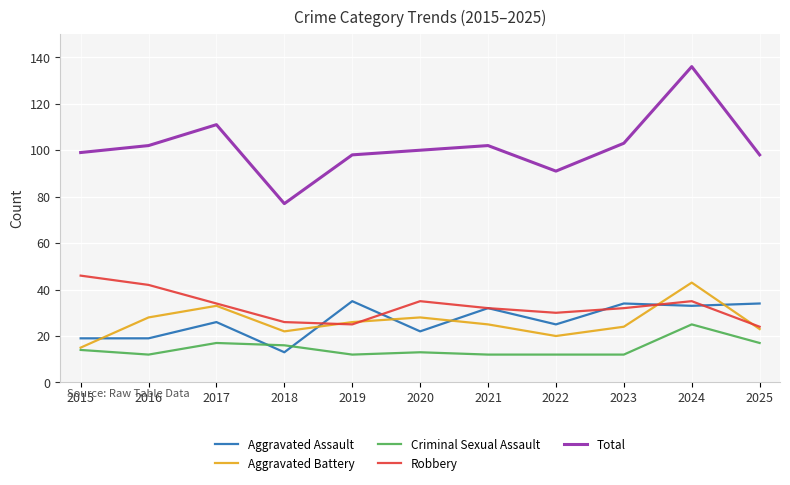

Reading left to right, transcribe all the data shown in this chart.

Aggravated Assault: 19	19	26	13	35	22	32	25	34	33	34
Aggravated Battery: 15	28	33	22	26	28	25	20	24	43	23
Criminal Sexual Assault: 14	12	17	16	12	13	12	12	12	25	17
Robbery: 46	42	34	26	25	35	32	30	32	35	24
Total: 99	102	111	77	98	100	102	91	103	136	98